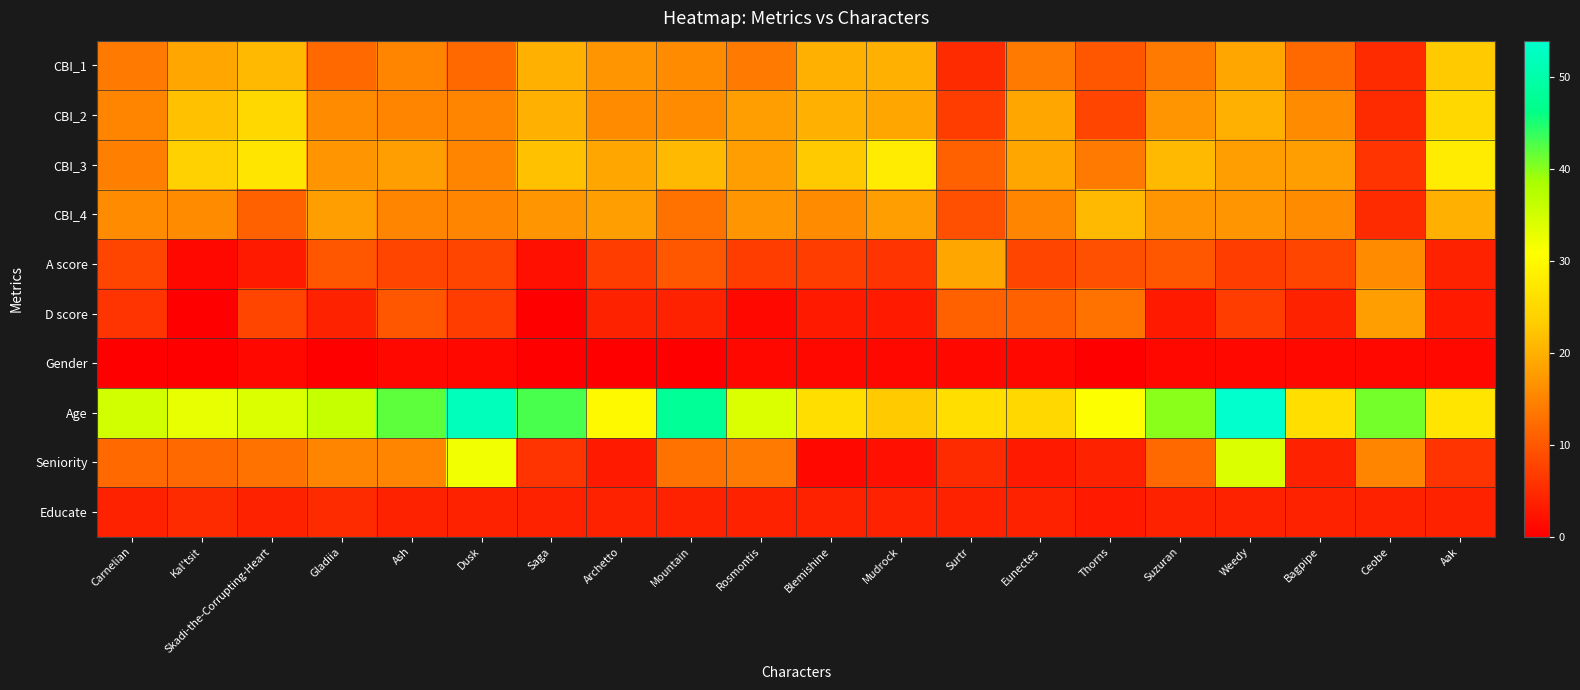

Reading left to right, list all the values displayed in this chart.

CBI_1: Carnelian=14.0	Kal'tsit=19.0	Skadi-the-Corrupting-Heart=21.0	Gladiia=12.0	Ash=15.0	Dusk=12.0	Saga=20.0	Archetto=17.0	Mountain=16.0	Rosmontis=14.0	Blemishine=20.0	Mudrock=20.0	Surtr=5.0	Eunectes=14.0	Thorns=10.0	Suzuran=14.0	Weedy=19.0	Bagpipe=12.0	Ceobe=5.0	Aak=23.0
CBI_2: Carnelian=15.0	Kal'tsit=22.0	Skadi-the-Corrupting-Heart=25.0	Gladiia=16.0	Ash=15.0	Dusk=15.0	Saga=20.0	Archetto=16.0	Mountain=16.0	Rosmontis=18.0	Blemishine=20.0	Mudrock=19.0	Surtr=7.0	Eunectes=19.0	Thorns=8.0	Suzuran=17.0	Weedy=20.0	Bagpipe=16.0	Ceobe=5.0	Aak=25.0
CBI_3: Carnelian=14.5	Kal'tsit=24.0	Skadi-the-Corrupting-Heart=27.0	Gladiia=17.0	Ash=18.0	Dusk=15.0	Saga=22.0	Archetto=19.0	Mountain=21.0	Rosmontis=18.0	Blemishine=23.0	Mudrock=28.0	Surtr=11.0	Eunectes=19.0	Thorns=14.0	Suzuran=21.0	Weedy=18.0	Bagpipe=18.0	Ceobe=6.0	Aak=28.0
CBI_4: Carnelian=16.0	Kal'tsit=16.0	Skadi-the-Corrupting-Heart=11.0	Gladiia=18.0	Ash=15.0	Dusk=15.0	Saga=17.0	Archetto=18.0	Mountain=13.0	Rosmontis=17.0	Blemishine=16.0	Mudrock=18.0	Surtr=9.0	Eunectes=15.0	Thorns=21.0	Suzuran=17.0	Weedy=17.0	Bagpipe=16.0	Ceobe=5.0	Aak=20.0
A score: Carnelian=8.0	Kal'tsit=1.0	Skadi-the-Corrupting-Heart=3.0	Gladiia=10.0	Ash=8.0	Dusk=8.0	Saga=2.0	Archetto=7.0	Mountain=10.0	Rosmontis=7.0	Blemishine=7.0	Mudrock=6.0	Surtr=19.0	Eunectes=8.0	Thorns=9.0	Suzuran=10.0	Weedy=7.0	Bagpipe=8.0	Ceobe=16.0	Aak=4.0
D score: Carnelian=6.0	Kal'tsit=0.0	Skadi-the-Corrupting-Heart=8.0	Gladiia=4.0	Ash=10.0	Dusk=7.0	Saga=0.0	Archetto=4.0	Mountain=4.0	Rosmontis=1.0	Blemishine=3.0	Mudrock=3.0	Surtr=11.0	Eunectes=11.0	Thorns=13.0	Suzuran=3.0	Weedy=7.0	Bagpipe=4.0	Ceobe=18.0	Aak=3.0
Gender: Carnelian=0.0	Kal'tsit=0.0	Skadi-the-Corrupting-Heart=1.0	Gladiia=0.0	Ash=1.0	Dusk=1.0	Saga=0.0	Archetto=0.0	Mountain=0.0	Rosmontis=1.0	Blemishine=1.0	Mudrock=1.0	Surtr=1.0	Eunectes=1.0	Thorns=0.0	Suzuran=1.0	Weedy=1.0	Bagpipe=1.0	Ceobe=1.0	Aak=1.0
Age: Carnelian=35.0	Kal'tsit=33.0	Skadi-the-Corrupting-Heart=34.0	Gladiia=36.0	Ash=42.0	Dusk=52.0	Saga=43.0	Archetto=30.0	Mountain=48.0	Rosmontis=34.0	Blemishine=26.0	Mudrock=23.0	Surtr=26.0	Eunectes=25.0	Thorns=31.0	Suzuran=40.0	Weedy=54.0	Bagpipe=26.0	Ceobe=41.0	Aak=27.0
Seniority: Carnelian=12.0	Kal'tsit=12.0	Skadi-the-Corrupting-Heart=13.0	Gladiia=15.0	Ash=15.0	Dusk=32.0	Saga=6.0	Archetto=3.0	Mountain=13.0	Rosmontis=14.0	Blemishine=1.0	Mudrock=2.0	Surtr=5.0	Eunectes=3.0	Thorns=4.0	Suzuran=12.0	Weedy=34.0	Bagpipe=4.0	Ceobe=15.0	Aak=6.0
Educate: Carnelian=4.0	Kal'tsit=5.0	Skadi-the-Corrupting-Heart=4.0	Gladiia=5.0	Ash=4.0	Dusk=4.0	Saga=4.0	Archetto=4.0	Mountain=4.0	Rosmontis=4.0	Blemishine=4.0	Mudrock=4.0	Surtr=4.0	Eunectes=4.0	Thorns=3.0	Suzuran=4.0	Weedy=4.0	Bagpipe=4.0	Ceobe=4.0	Aak=4.0